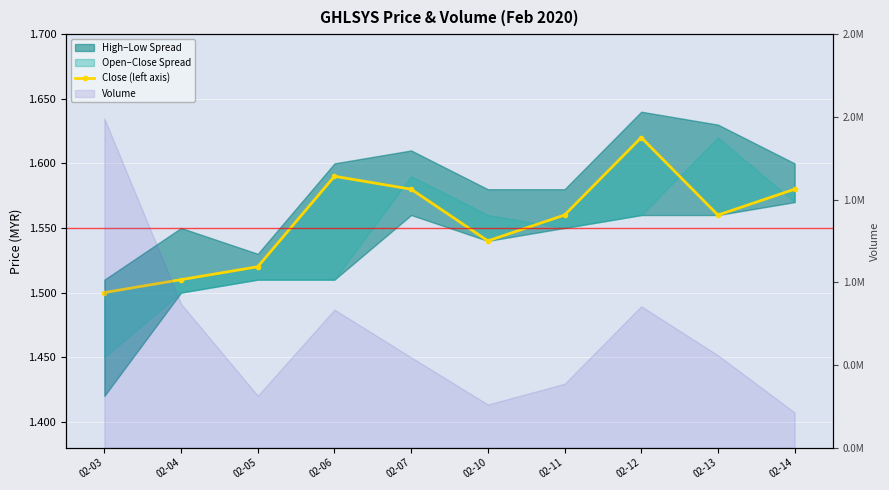

How many lines are shown in the chart?

1